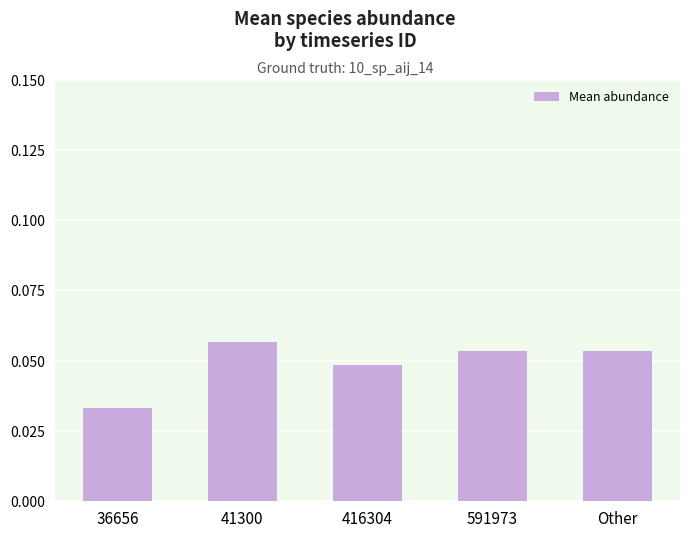

What position from the left is 41300?

2